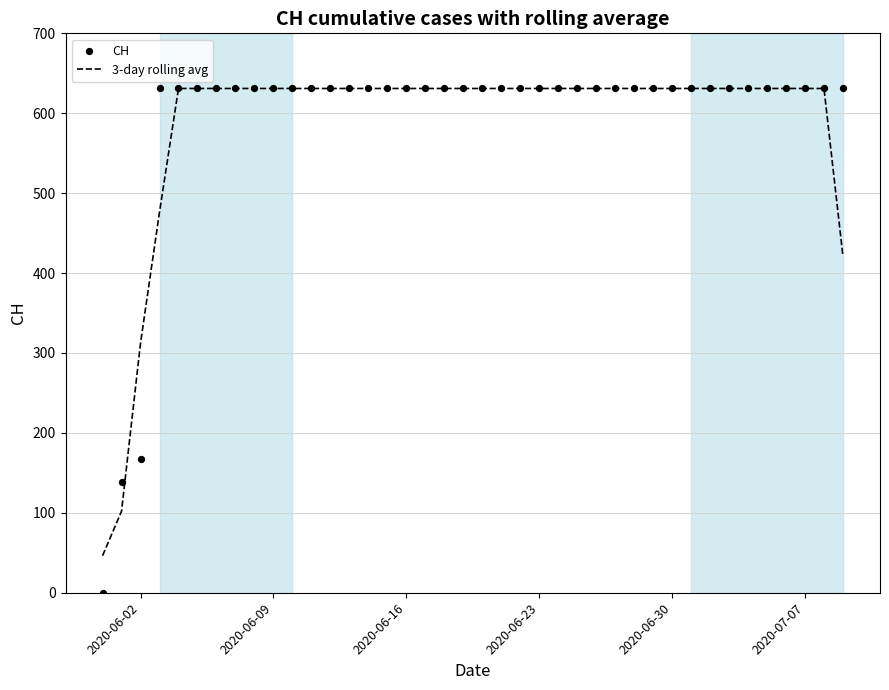

Which series has the widest spread of Y values?

CH